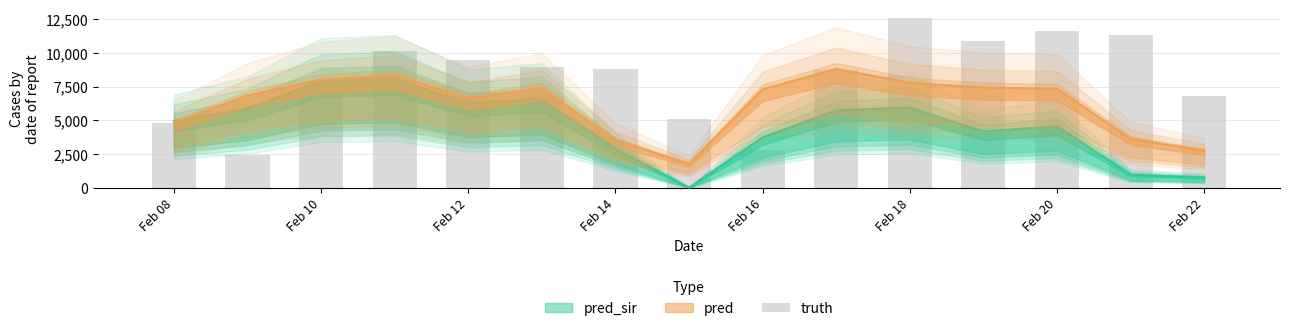

Reading left to right, transcribe all the data shown in this chart.

4815	2400	7622	10168	9435	8935	8819	5132	2827	8742	12598	10886	11631	11293	6814